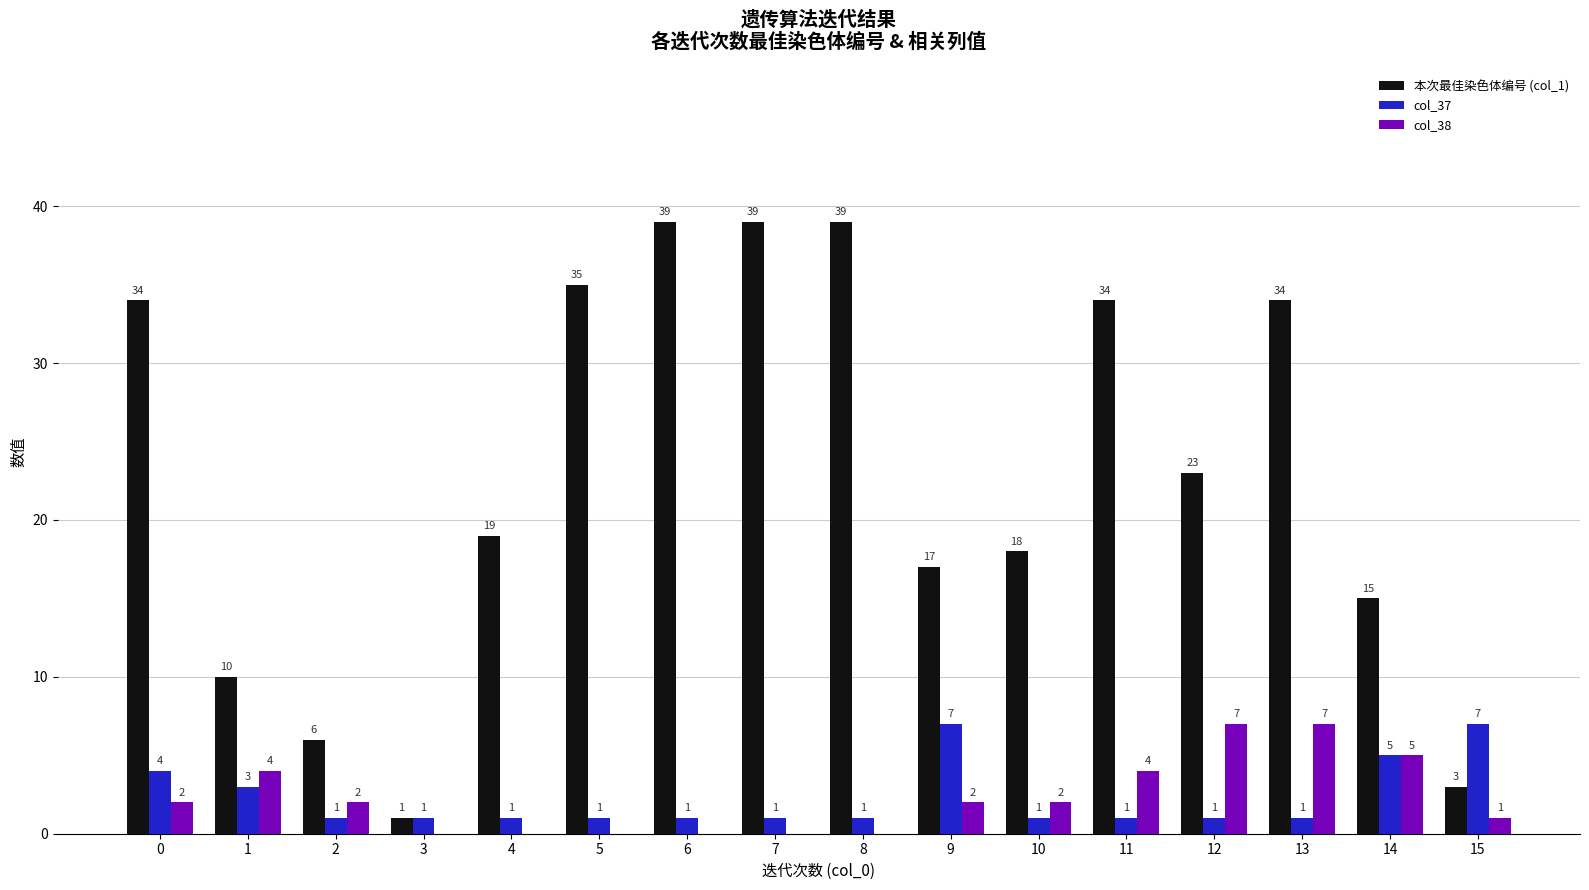

Reading left to right, what are all the values shown in this chart?

本次最佳染色体编号 (col_1): 34	10	6	1	19	35	39	39	39	17	18	34	23	34	15	3
col_37: 4	3	1	1	1	1	1	1	1	7	1	1	1	1	5	7
col_38: 2	4	2	0	0	0	0	0	0	2	2	4	7	7	5	1